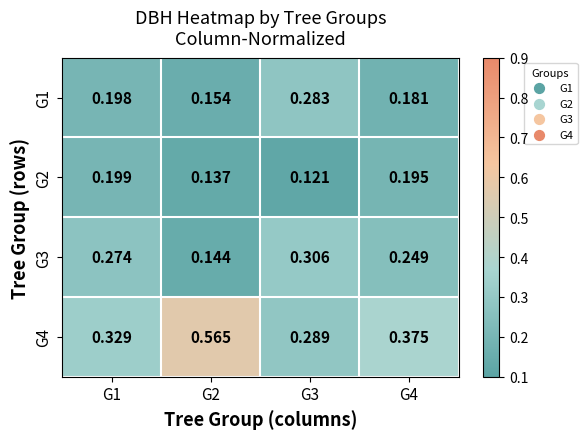

Is the value of G2 at G1 greater than the value of G3 at G2?

Yes